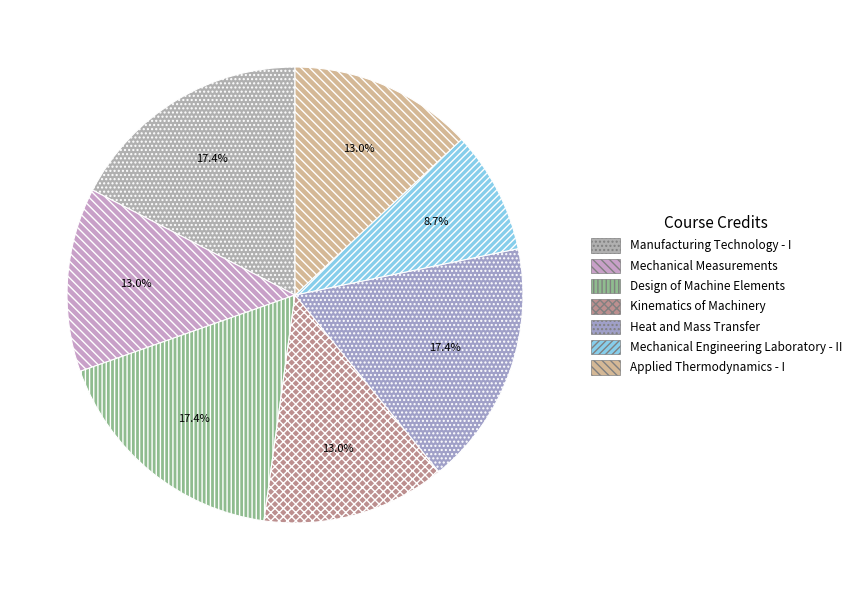

What percentage do Design of Machine Elements and Kinematics of Machinery together represent?

30.4%